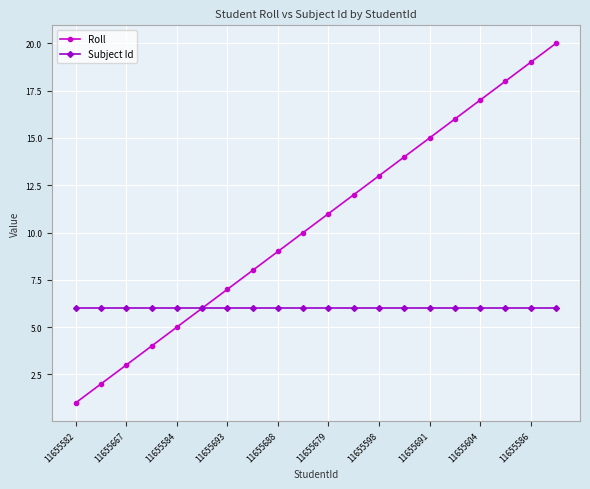

Which series has the largest total across all categories?

Roll